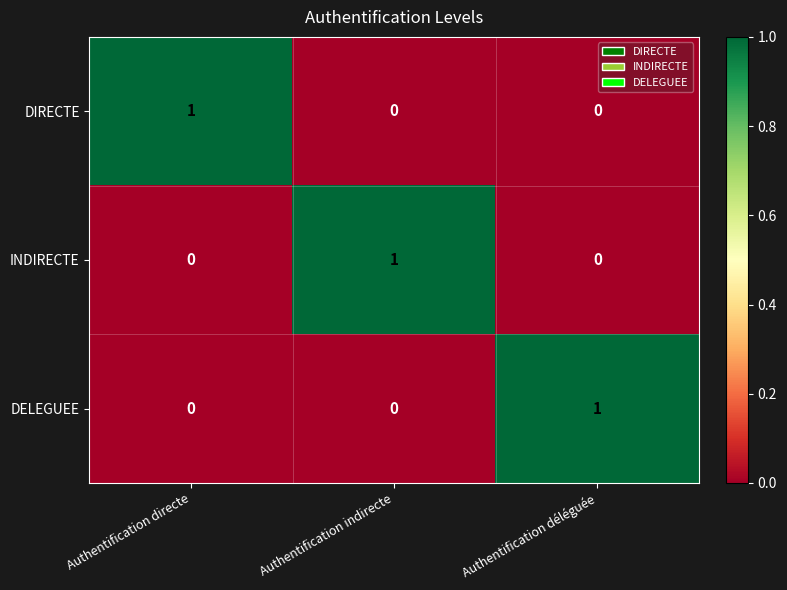

Count the INDIRECTE values in the range 0 to 1.

3